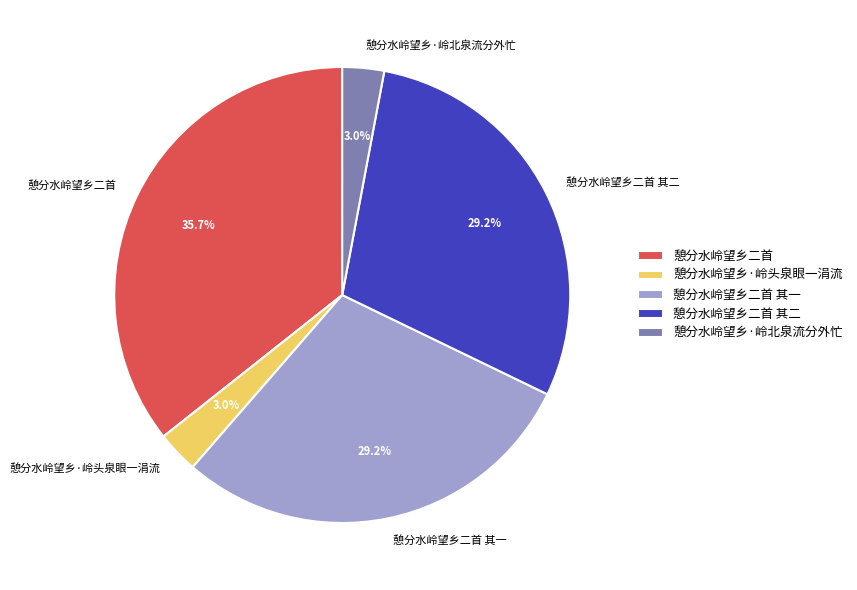

Do 憩分水岭望乡二首 and 憩分水岭望乡二首 其一 together represent more than half of the pie?

Yes